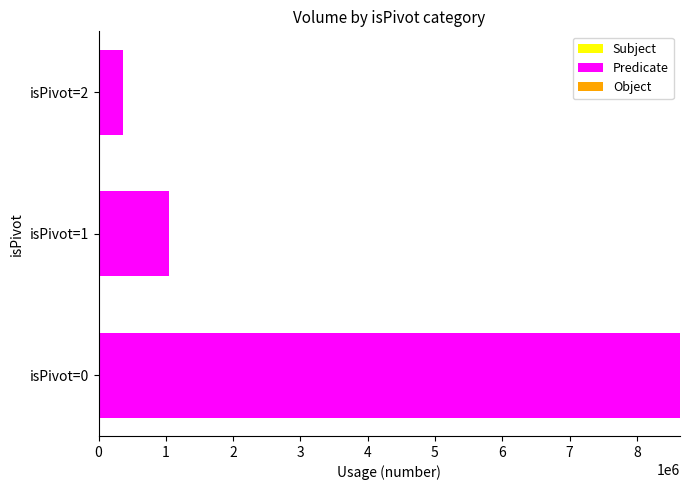

What is the difference between the maximum and second lowest values?

7593141